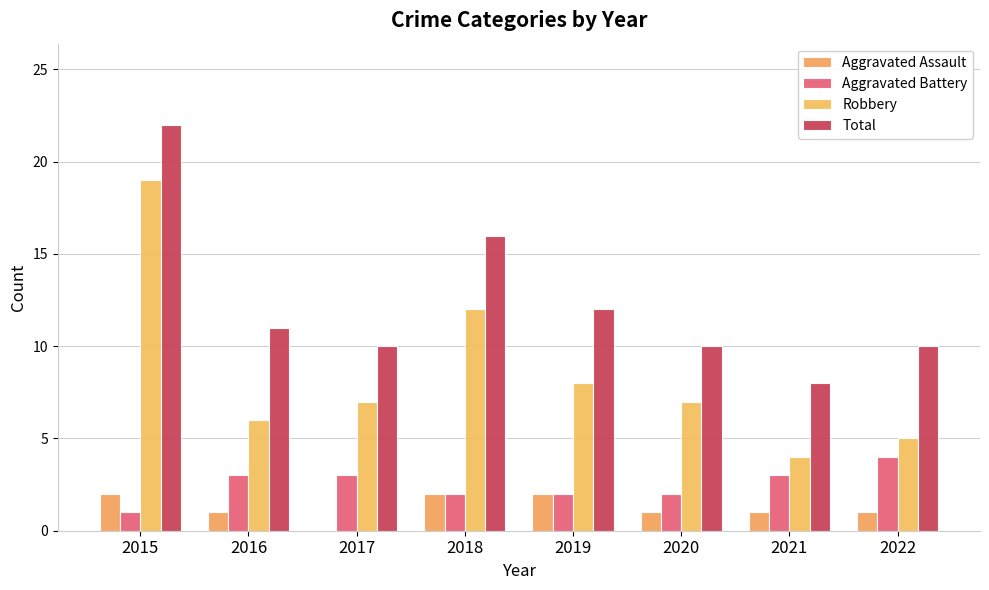

The value of Robbery at 2022 is 5. True or false?

True